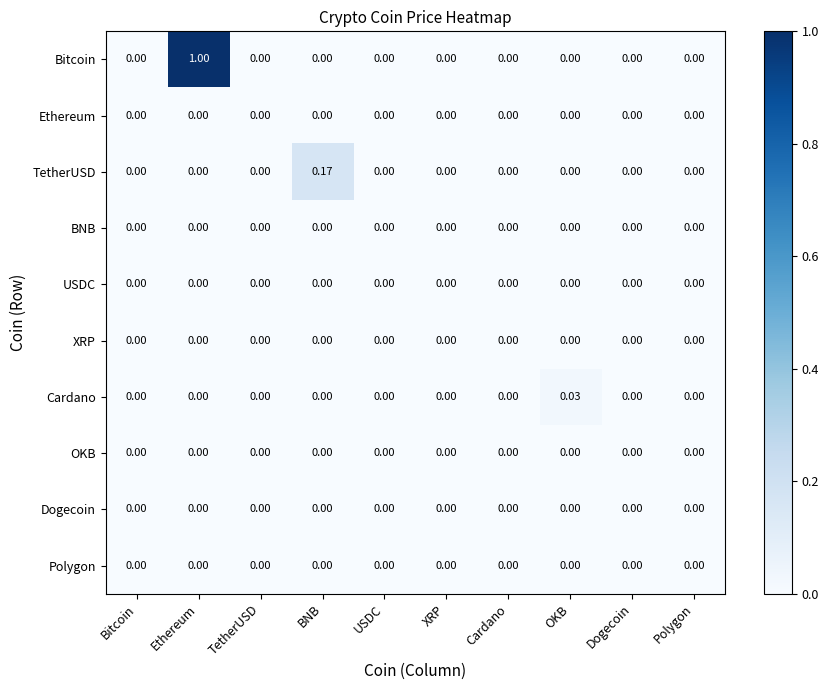

Which series has the widest spread of values?

Bitcoin